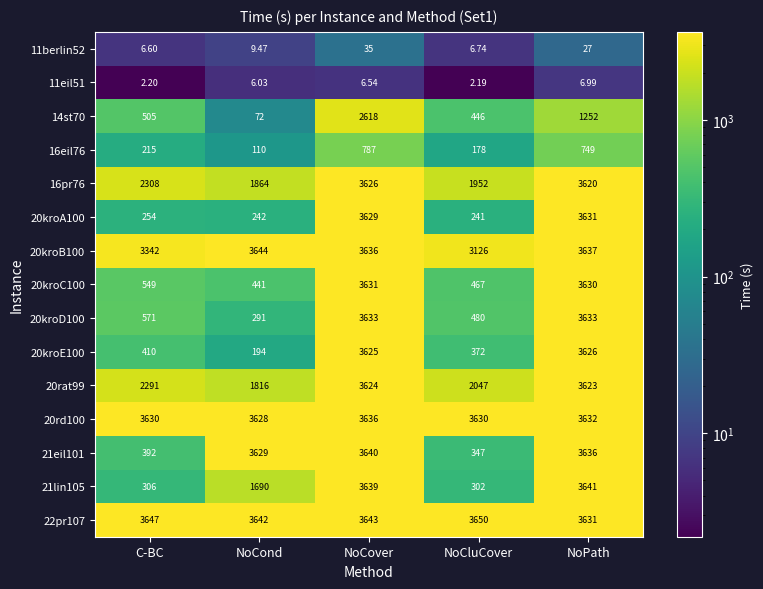

At which label does 20kroB100 first exceed 3636?

NoCond